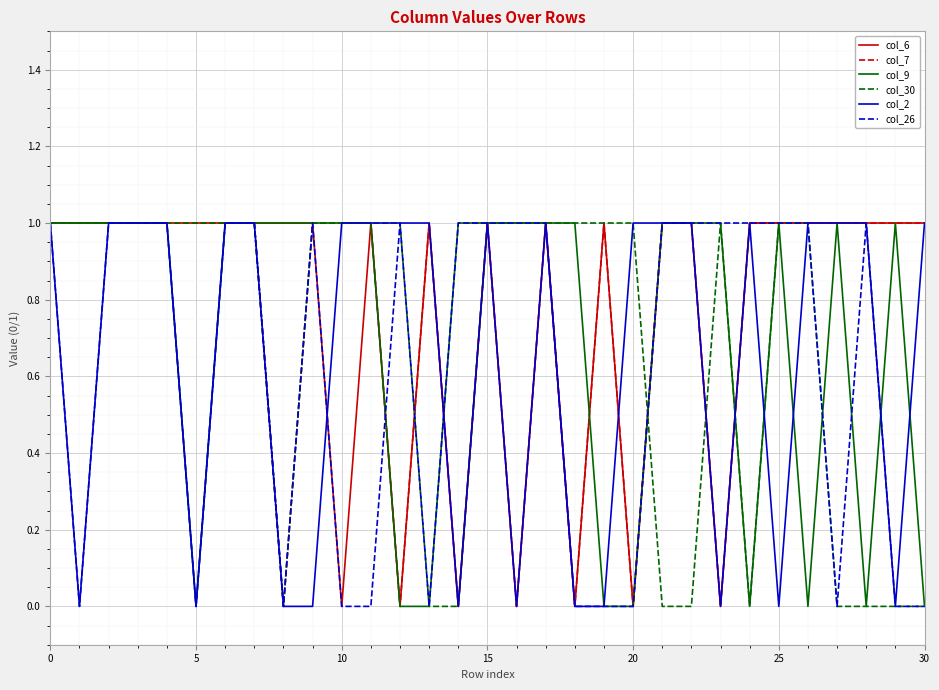

What are all the series names shown in the legend?

col_6, col_7, col_9, col_30, col_2, col_26